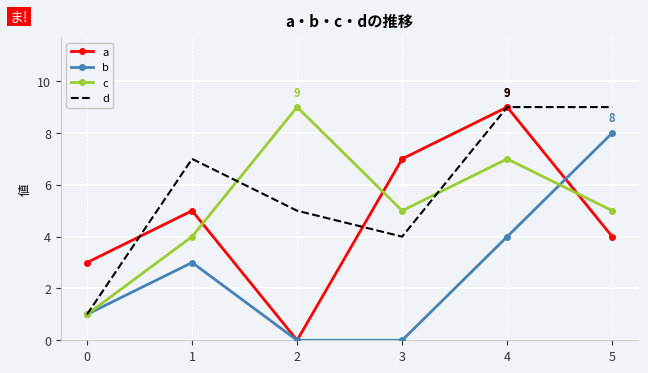

Which series has the largest total across all categories?

d